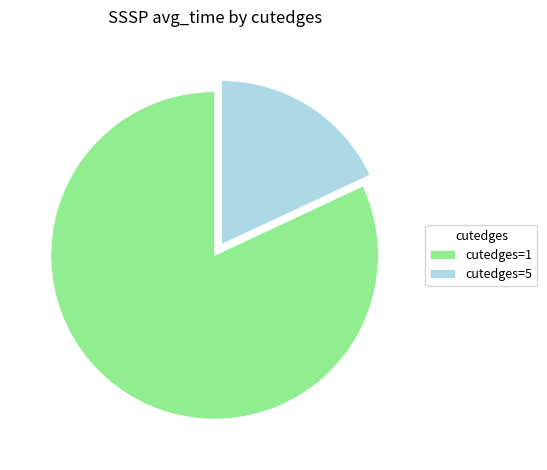

Is there any slice that represents more than half of the pie?

Yes